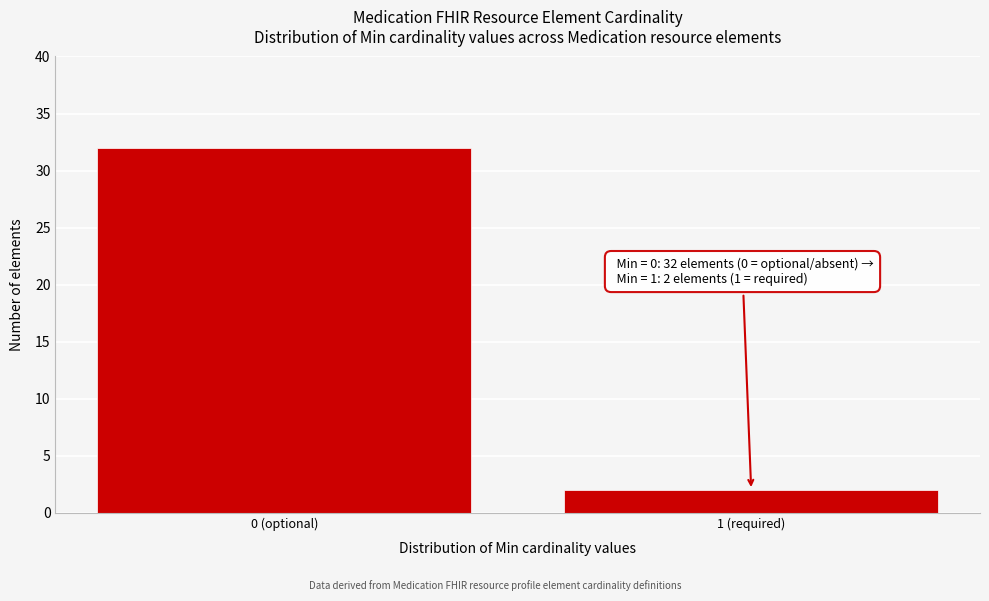

Reading left to right, transcribe all the data shown in this chart.

0 (optional)=32	1 (required)=2